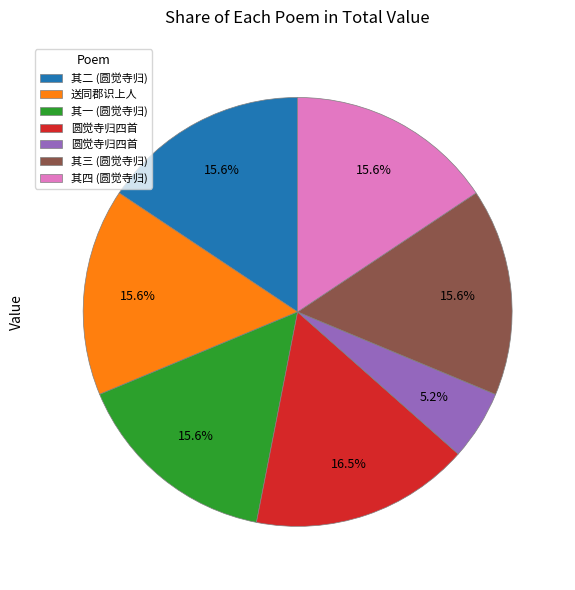

Is there any slice that represents more than half of the pie?

No